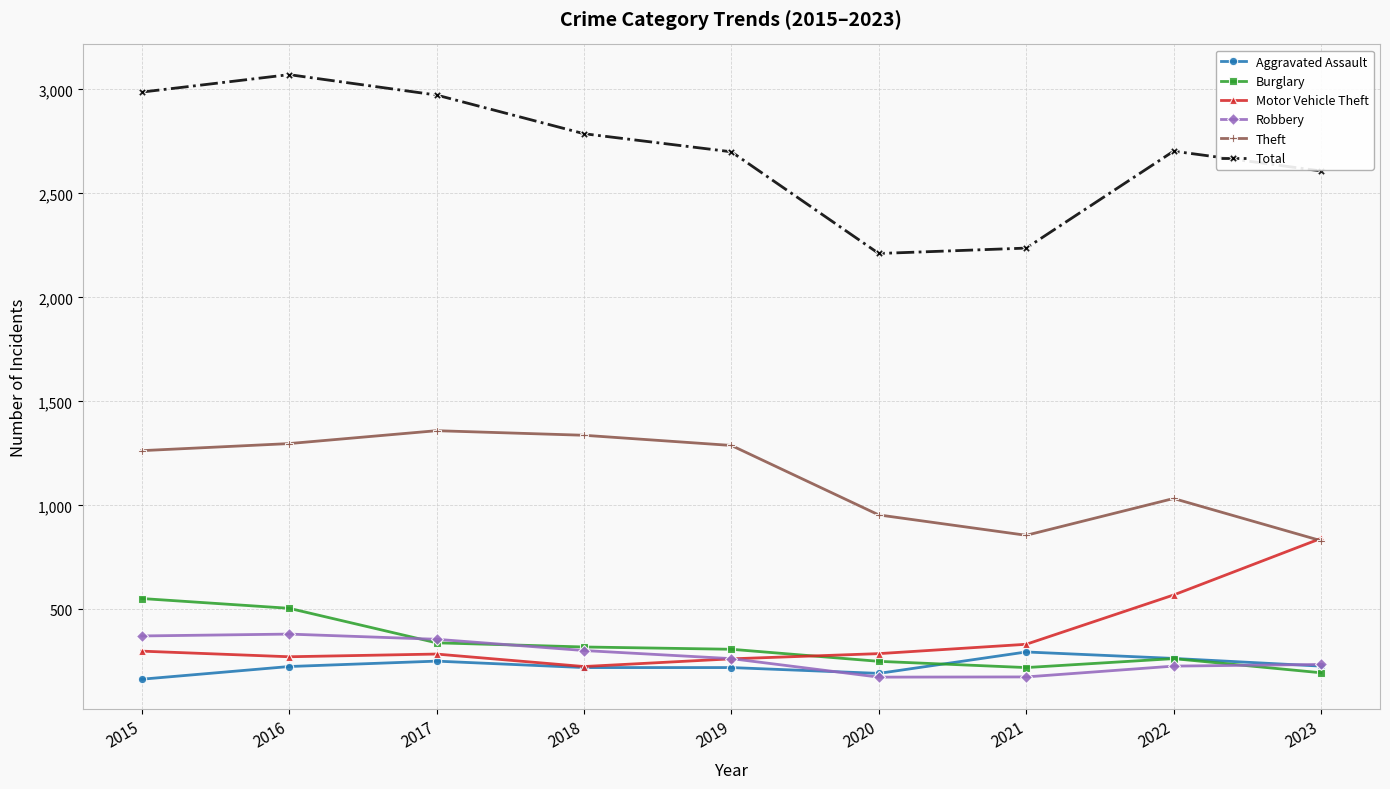

Does the chart display data point markers on the line(s)?

Yes